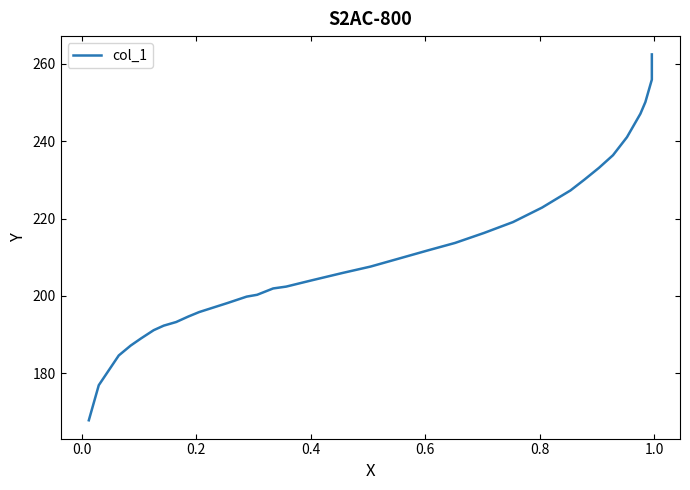

What is the difference between the maximum and minimum values?

94.5